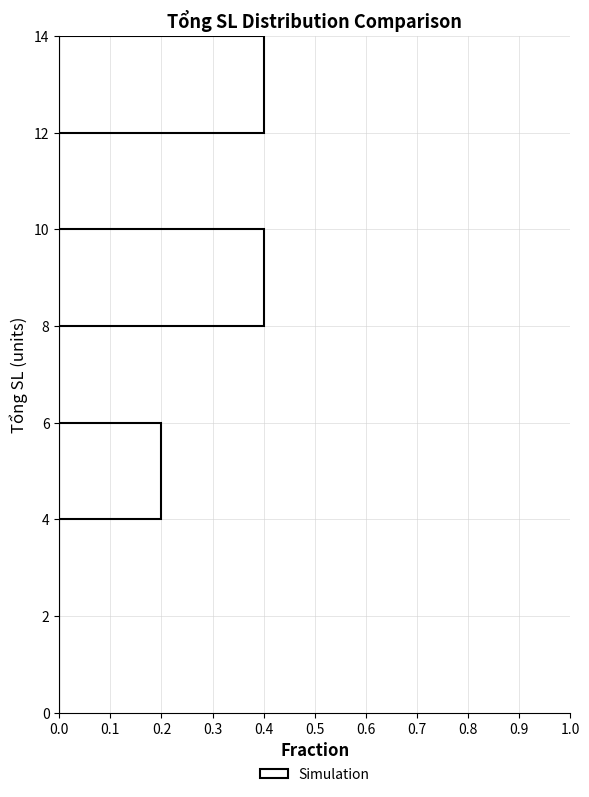

What is the length of the bar covering 8 to 10 on the y-axis? The values are not printed on the chart, so give them approximately, as read against the axis.

0.4